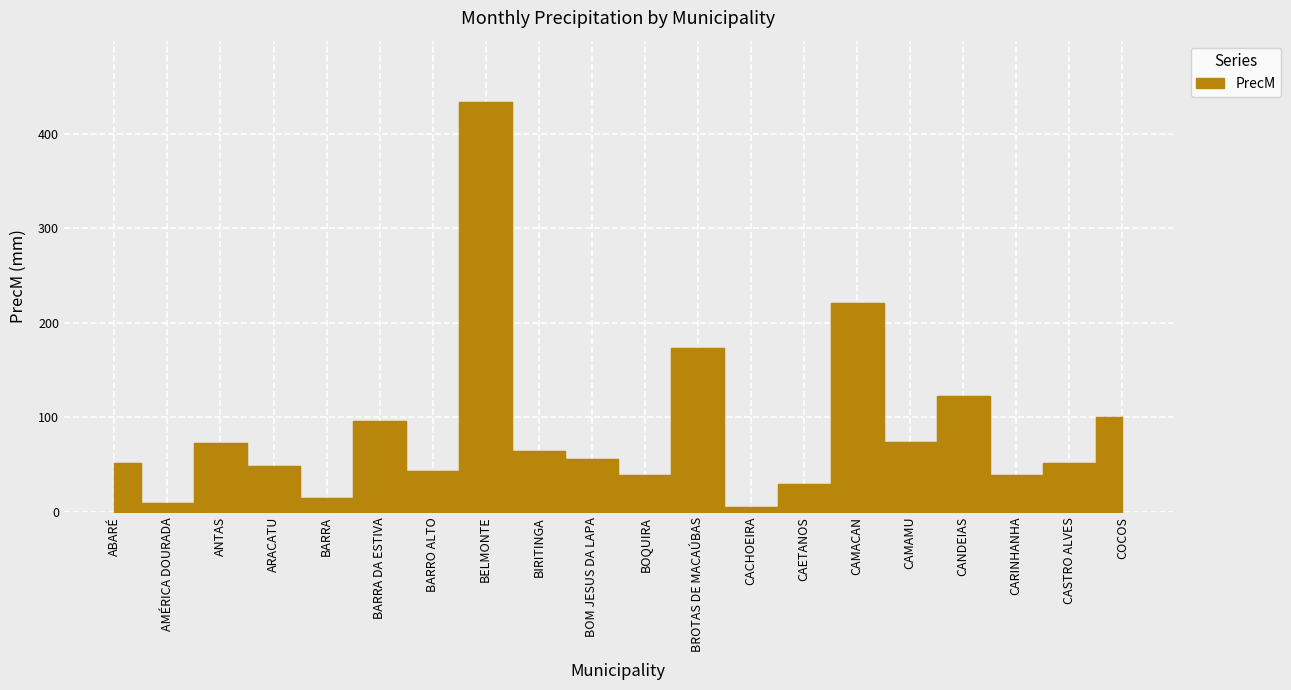

What is the ratio of the value at BELMONTE to the value at BARRO ALTO?

10.0